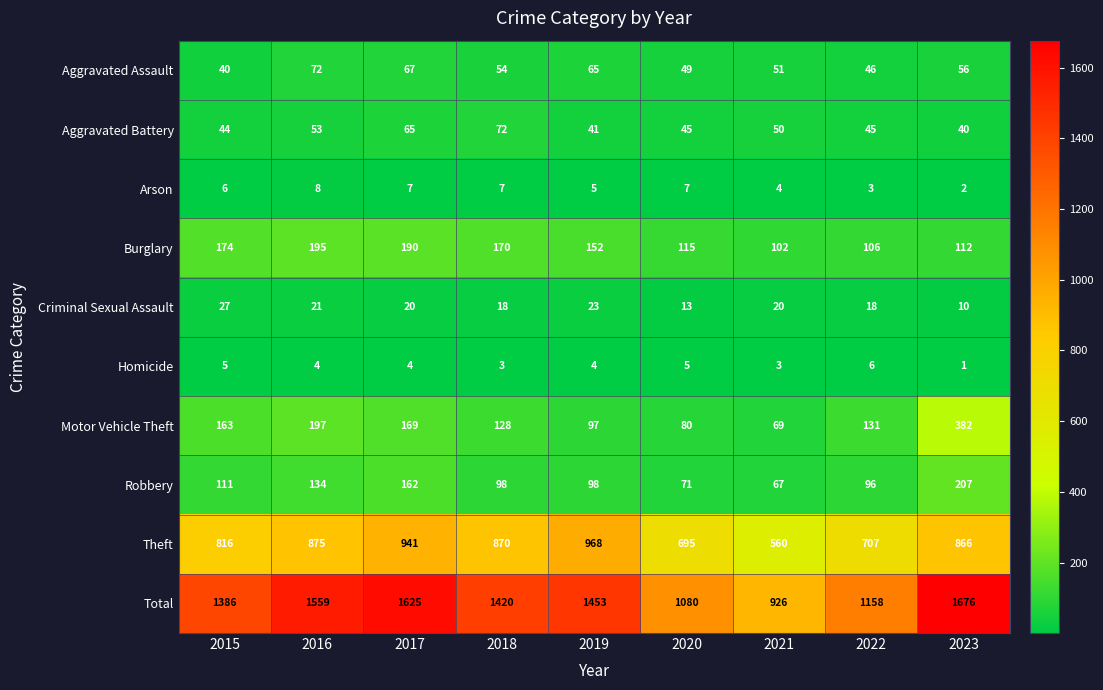

What is the difference between the maximum and minimum values in the Criminal Sexual Assault series?

17